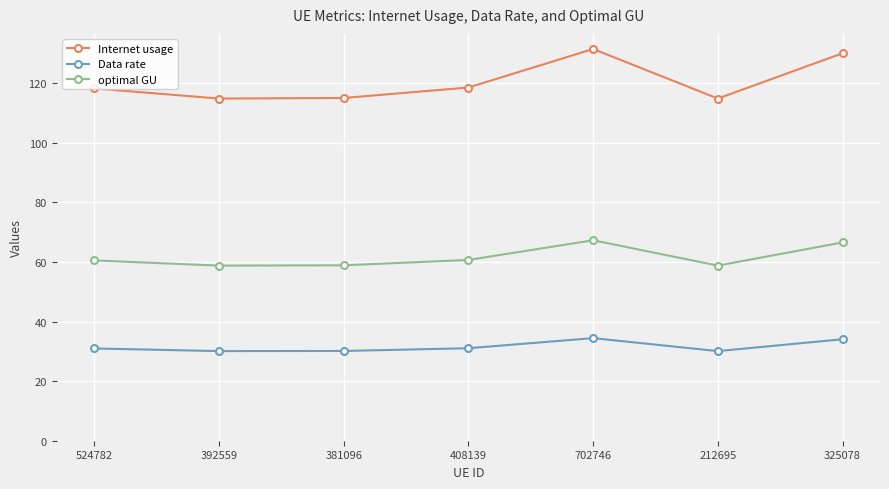

True or false: optimal GU has a value of 58.9 at 381096.

True